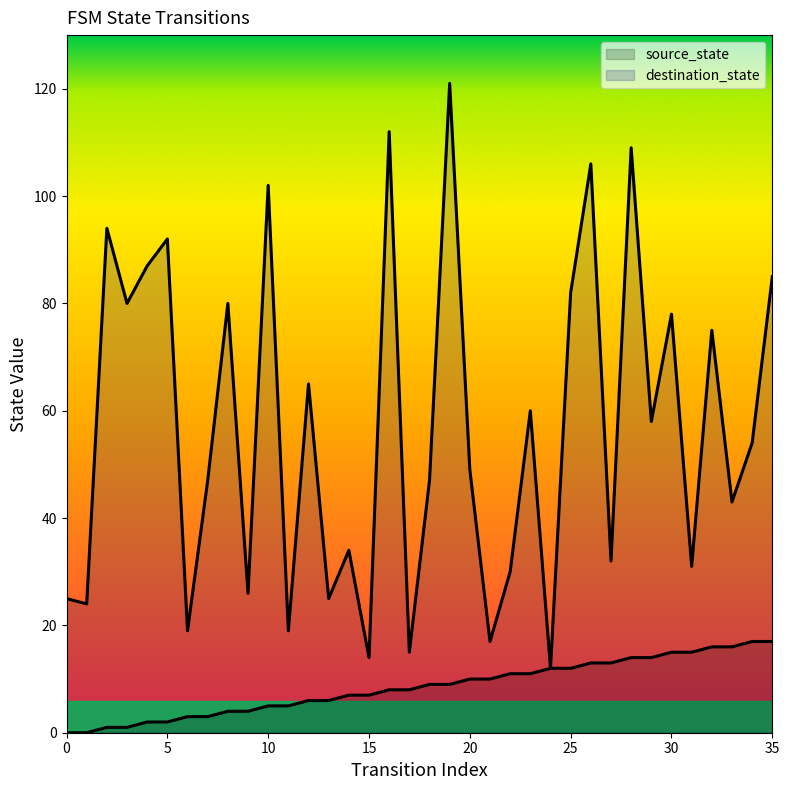

Reading left to right, list all the values displayed in this chart.

source_state: 0	0	1	1	2	2	3	3	4	4	5	5	6	6	7	7	8	8	9	9	10	10	11	11	12	12	13	13	14	14	15	15	16	16	17	17
destination_state: 25	24	94	80	87	92	19	47	80	26	102	19	65	25	34	14	112	15	47	121	49	17	30	60	12	82	106	32	109	58	78	31	75	43	54	85